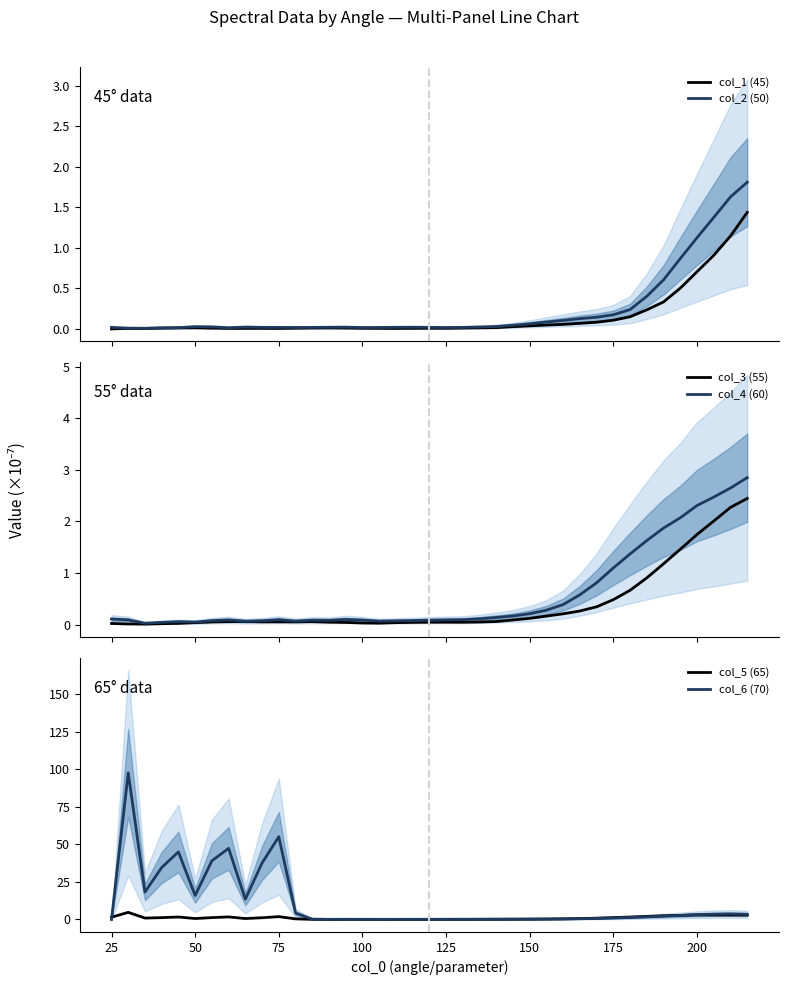

What is the maximum value for col_3 (55)?

2.4